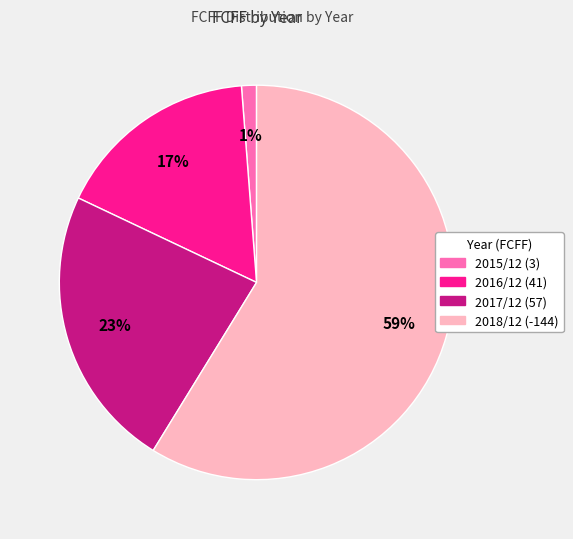

Do 2018/12 and 2015/12 together represent more than half of the pie?

Yes